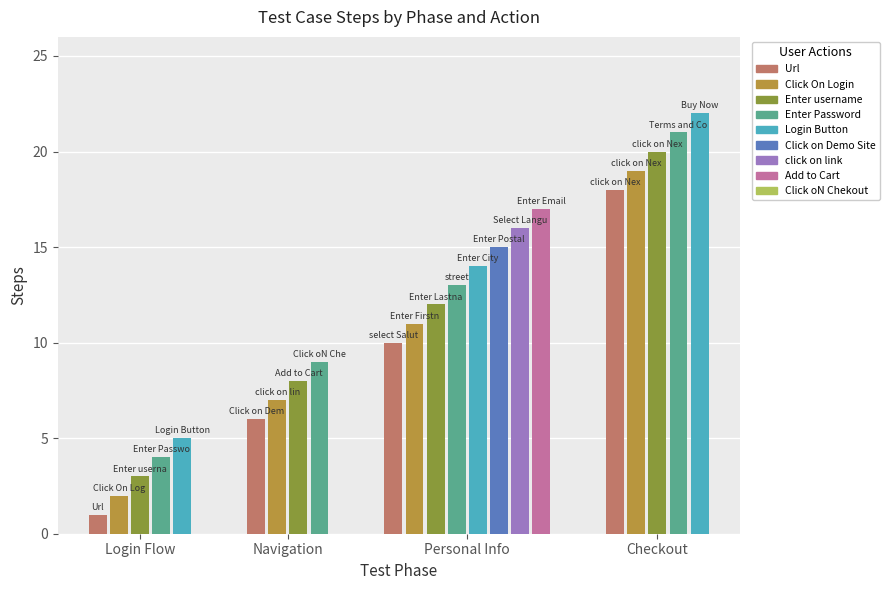

At how many categories does at least one series exceed 21?

1